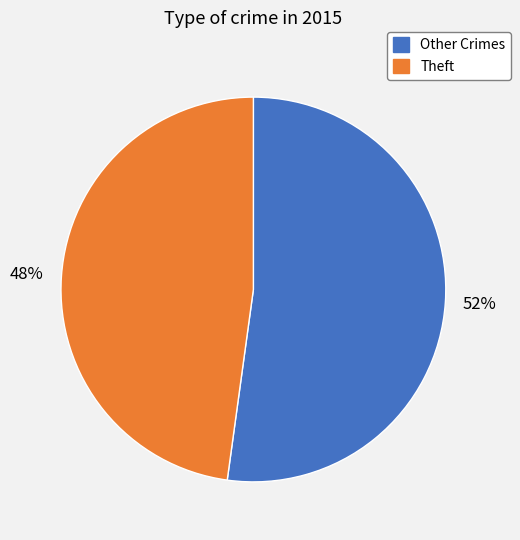

Is there any slice that represents more than half of the pie?

Yes